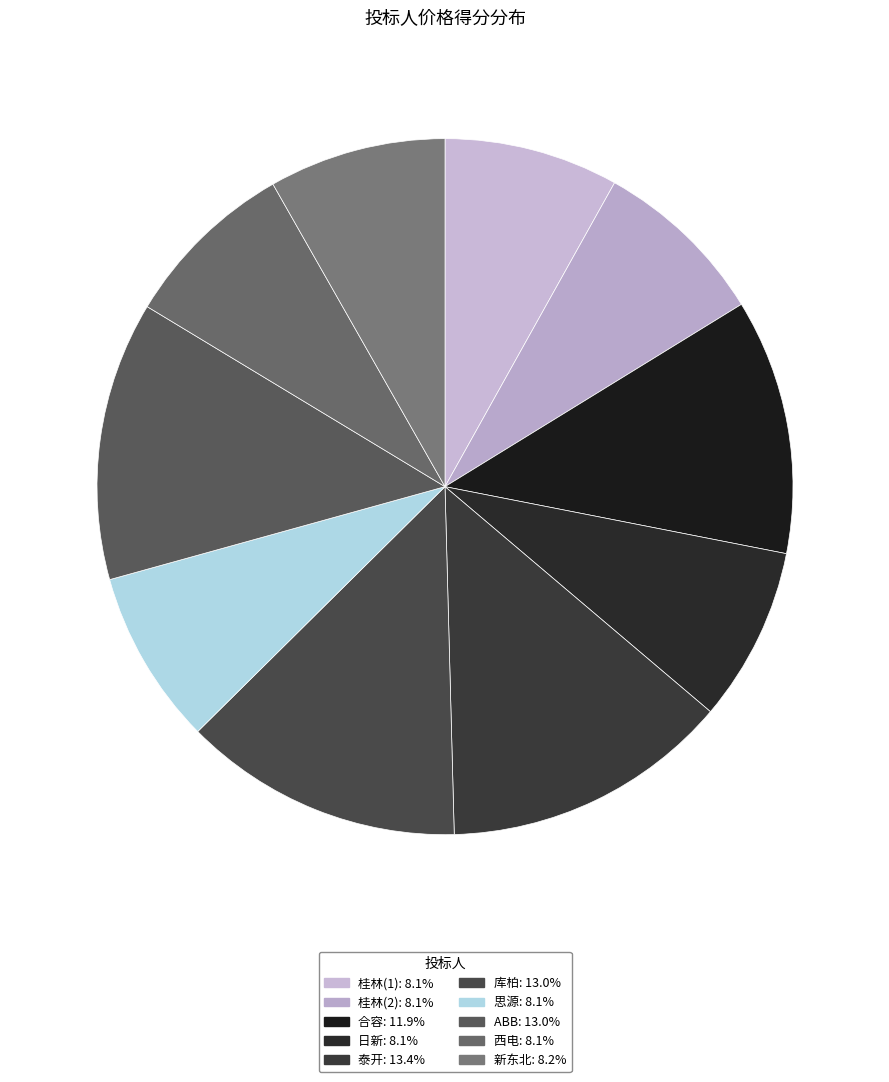

To the nearest percent, what percentage of the pie is 思源?

8%